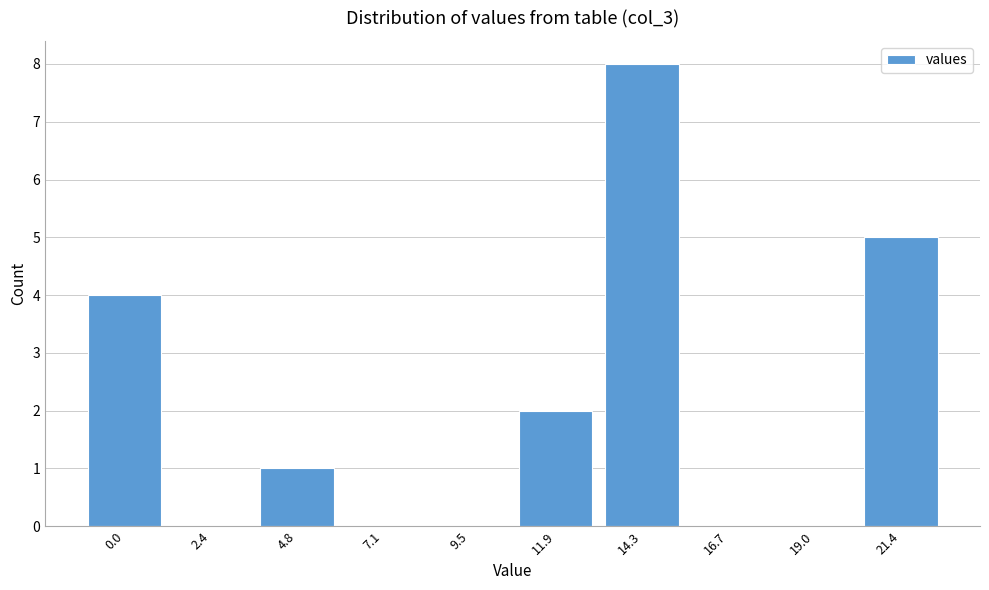

Reading left to right, list all the values displayed in this chart.

0.0=4	2.4=0	4.8=1	7.1=0	9.5=0	11.9=2	14.3=8	16.7=0	19.0=0	21.4=5